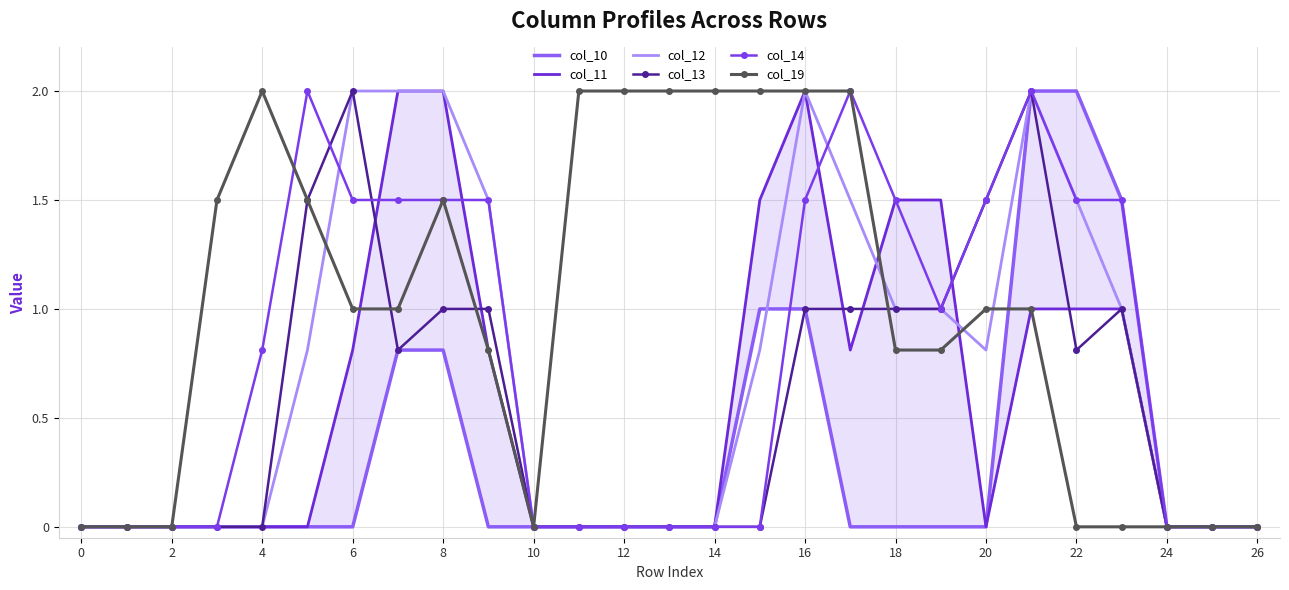

True or false: col_14 has more than 2 points higher than both neighbors.

True